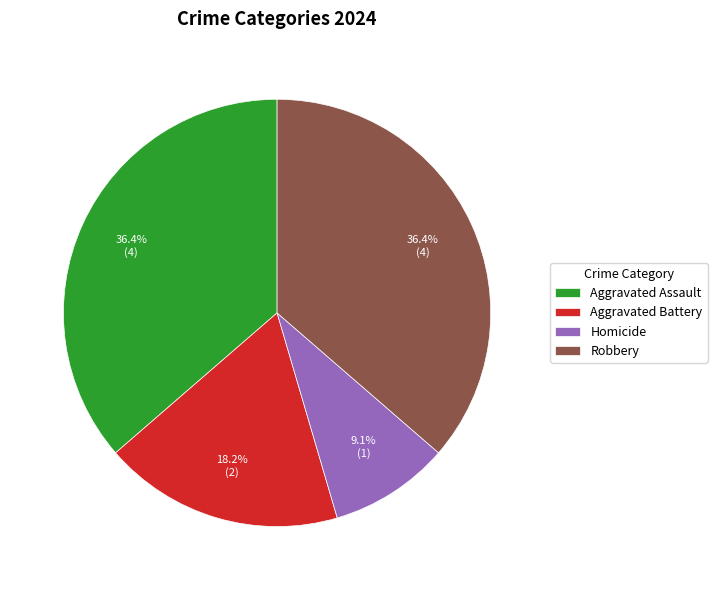

Does Aggravated Battery account for over 50% of the chart?

No